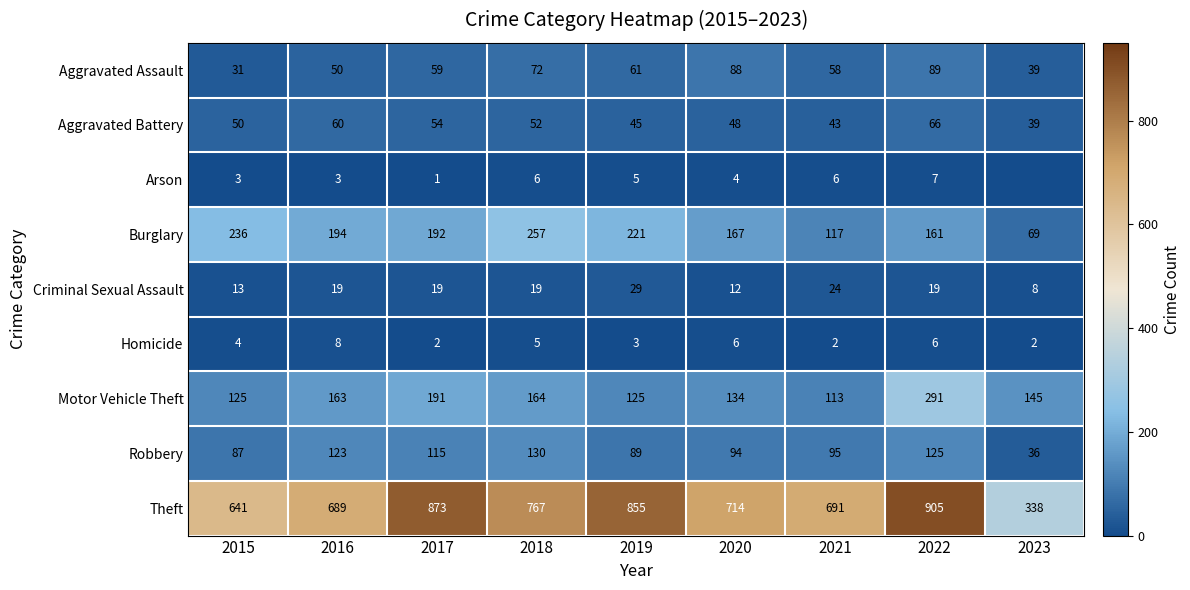

Is the value of Arson at 2016 greater than the value of Homicide at 2018?

No